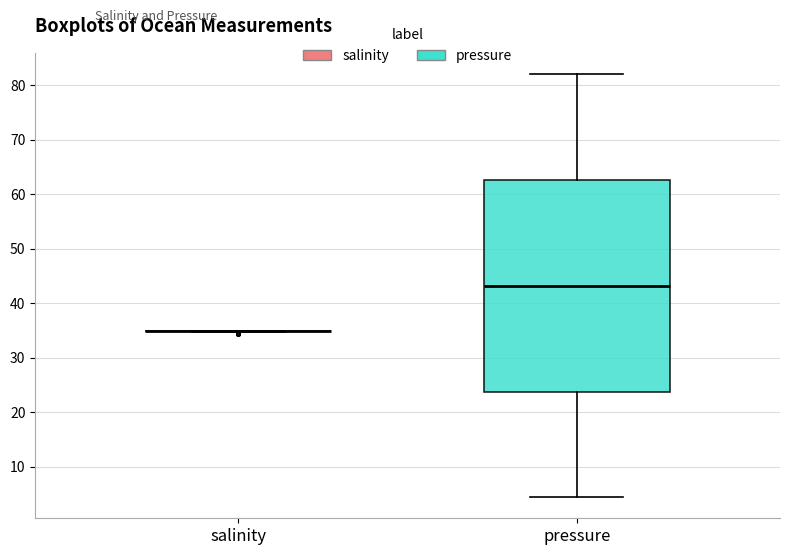

Reading left to right, transcribe this box plot: for each box, give where its median line is, the range the box spans, and where its two whiskers end, as read against the y-axis. The values are not printed on the chart, so give them approximately, as read against the axis.

salinity: box collapsed to a line at 35, whiskers 35 to 35
pressure: median 43, box 24 to 63, whiskers 4 to 82